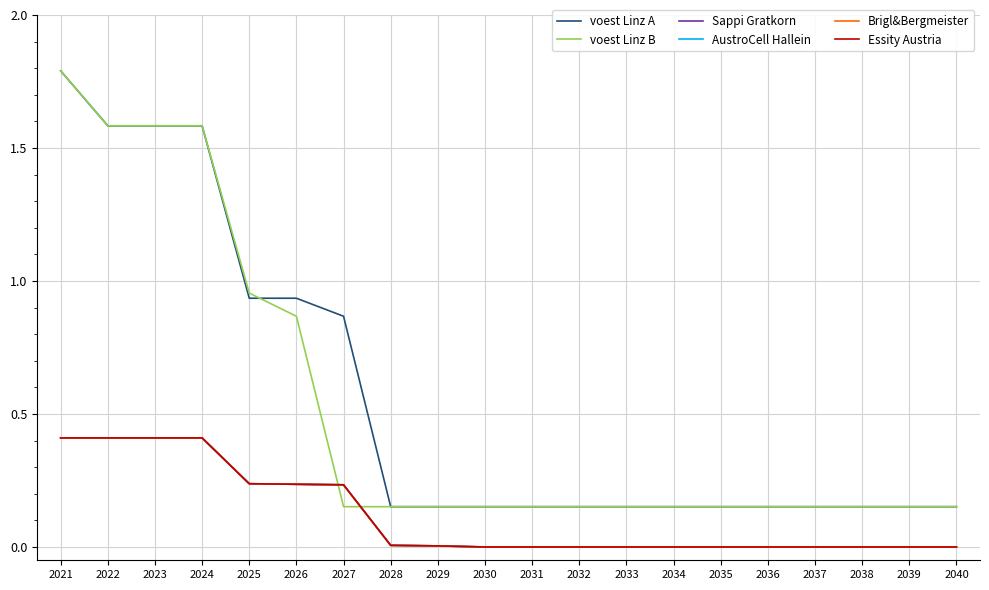

Where is Sappi Gratkorn nearest to the value 0?

2030